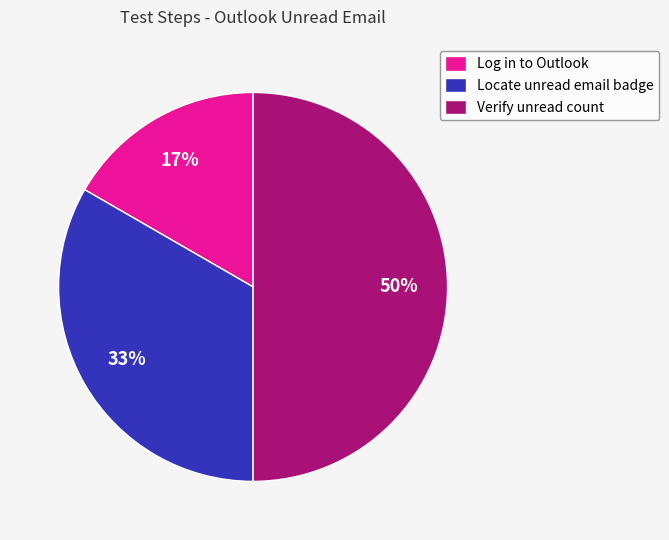

Which slice is the largest?

Verify unread count